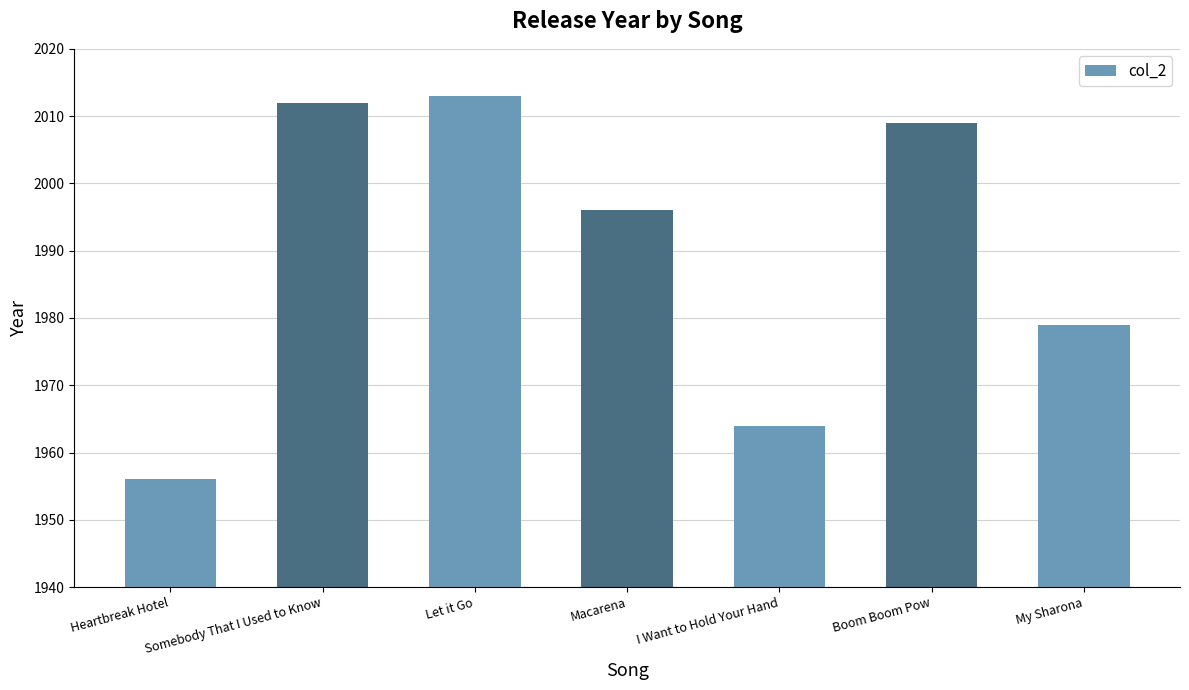

Between I Want to Hold Your Hand and Heartbreak Hotel, which is larger?

I Want to Hold Your Hand